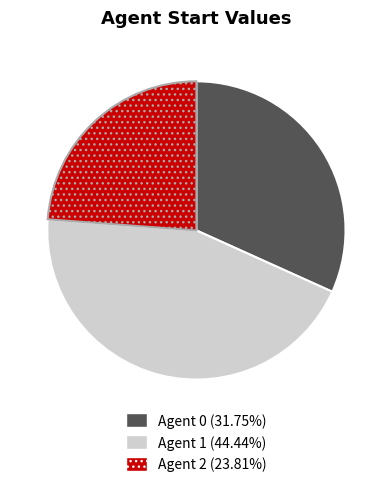

Does Agent 1 (44.44%) account for over 50% of the chart?

No